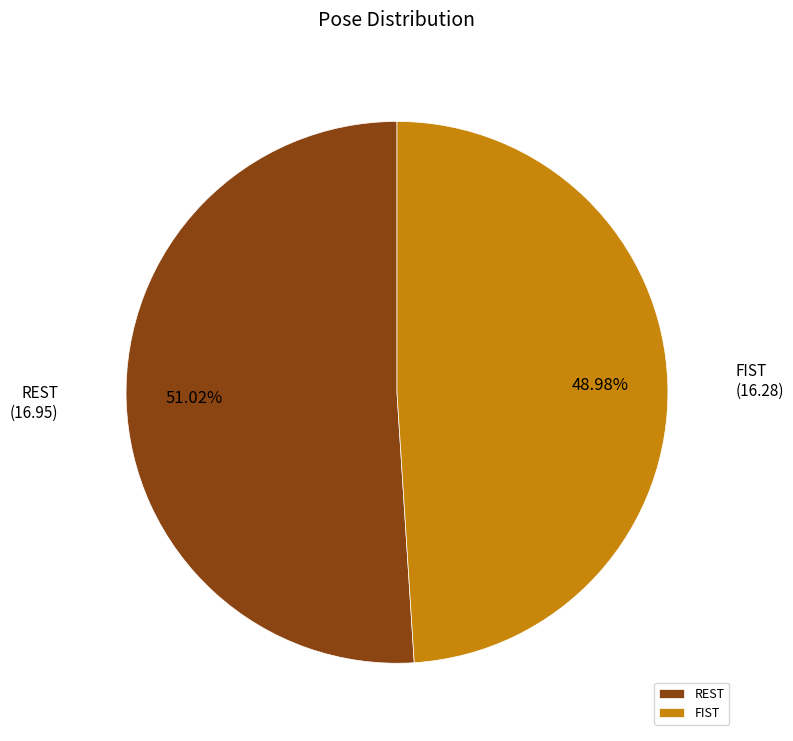

Rank the categories by value from lowest to highest.

FIST, REST